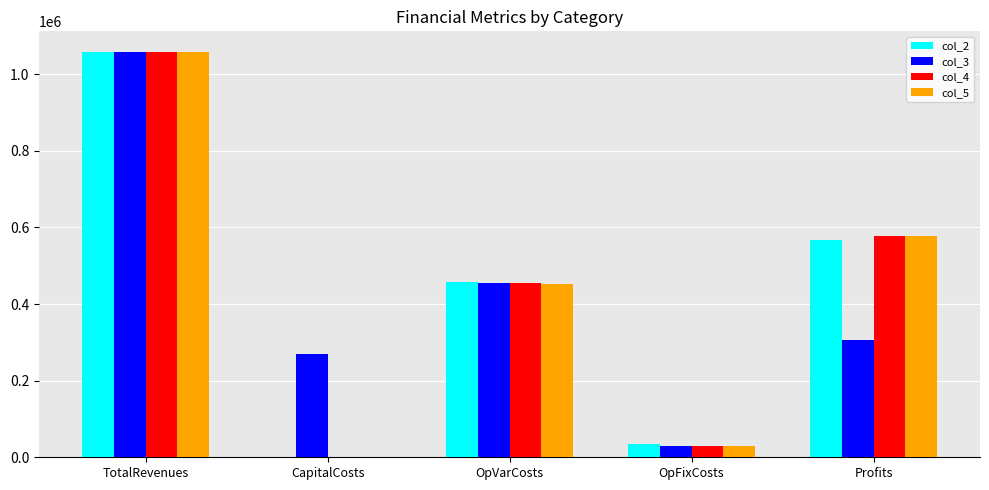

What is the average value of the col_4 series?

423596.6